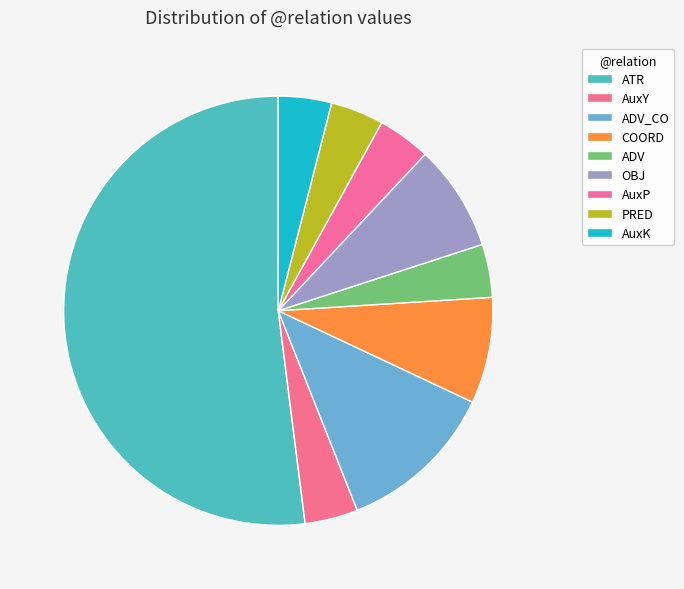

What percentage is the PRED slice, to the nearest percent?

4%